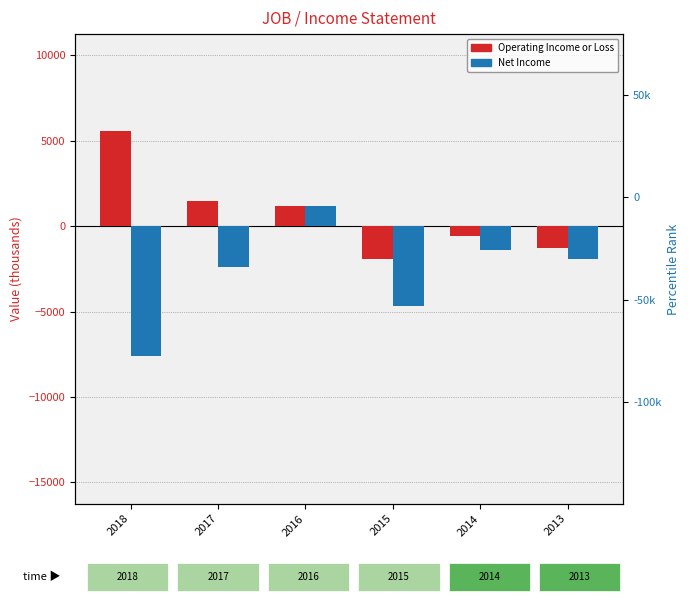

What is the value of the Operating Income or Loss bar at the 3rd from the left?

1200